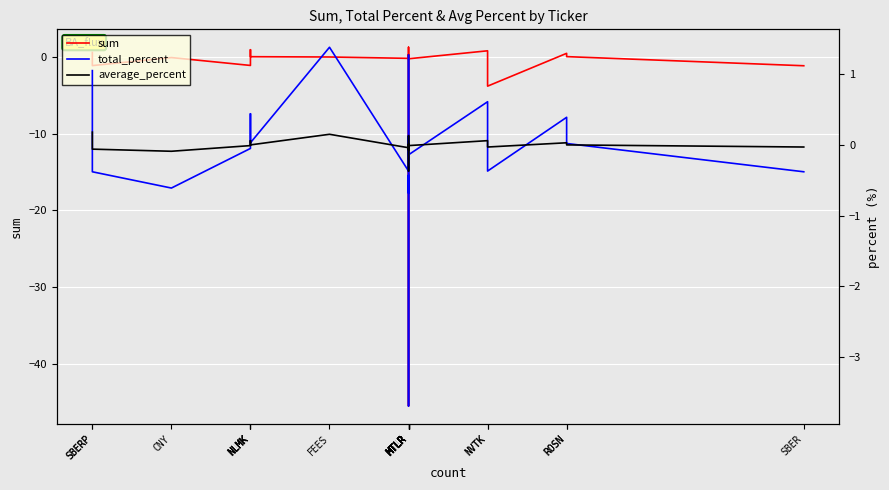

Reading left to right, transcribe all the data shown in this chart.

sum: 0.6	-1.1	-0.1	-1.1	0.3	1.0	0.0	0.0	-0.2	0.3	-5.5	-6.0	-45.5	1.3	0.0	-0.2	0.8	-3.8	0.5	0.0	-1.1
total_percent: 1.1	-0.4	-0.6	-0.1	0.4	0.1	0.0	1.4	-0.4	0.1	-3.7	-0.4	-0.7	1.3	0.1	-0.1	0.6	-0.4	0.4	0.0	-0.4
average_percent: 0.2	-0.1	-0.1	-0.0	0.1	0.0	0.0	0.1	-0.0	0.0	-0.4	-0.0	-0.1	0.1	0.0	-0.0	0.1	-0.0	0.0	0.0	-0.0